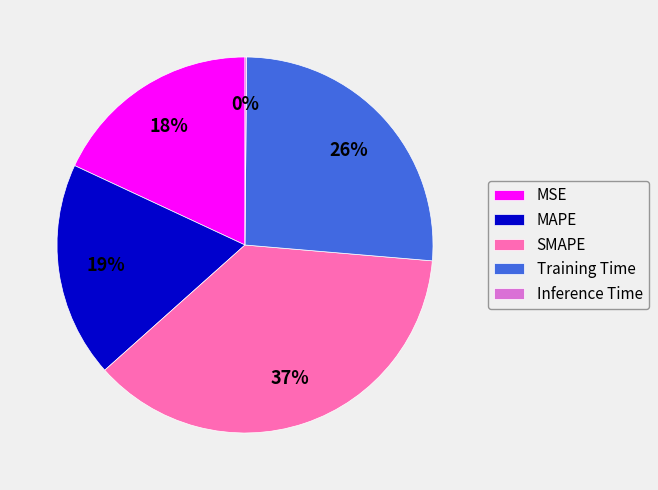

Do MAPE and Training Time together represent more than half of the pie?

No